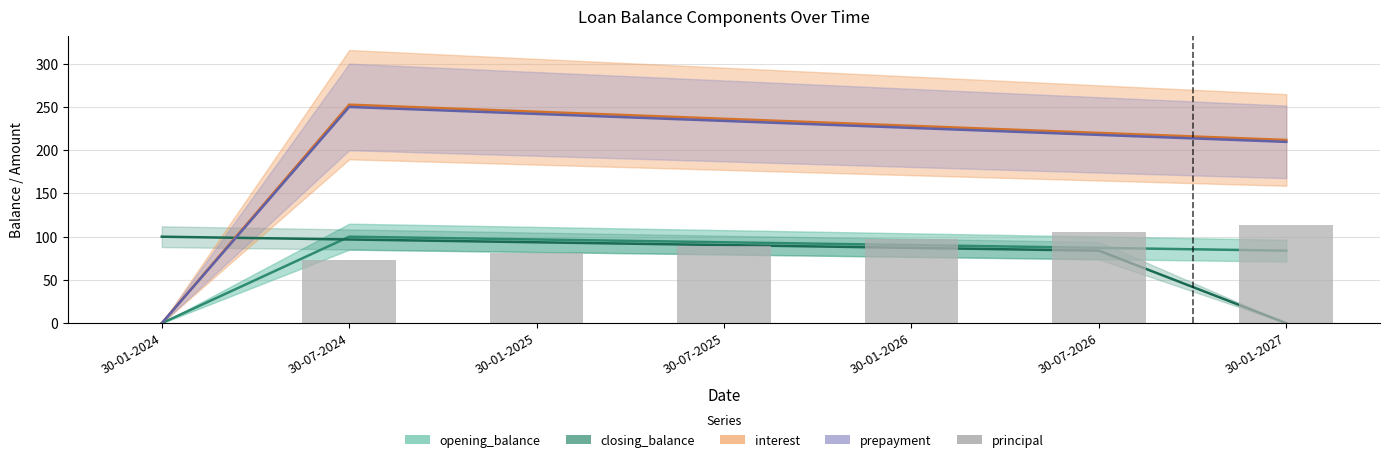

What is the sum of all prepayment values?

1378.9